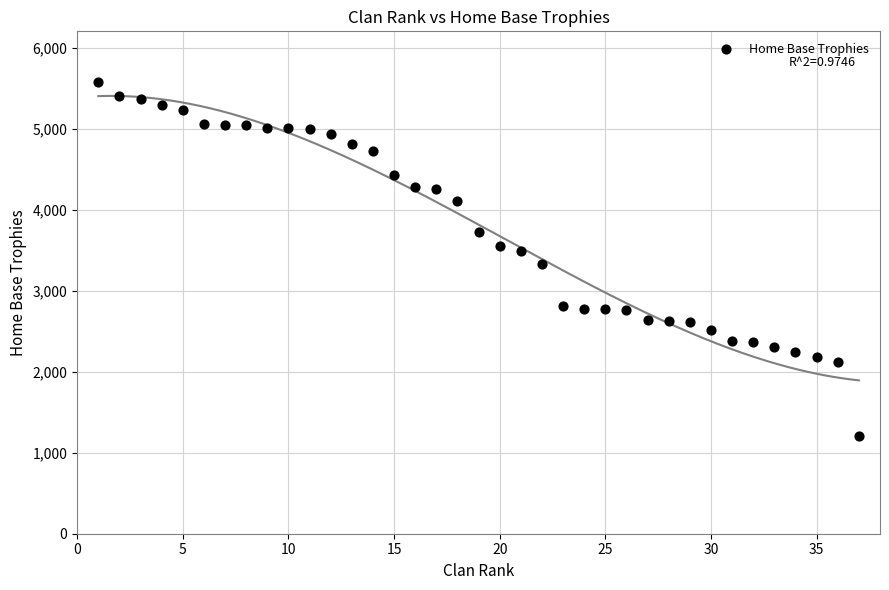

What is the range of X values (max minus min)?

36